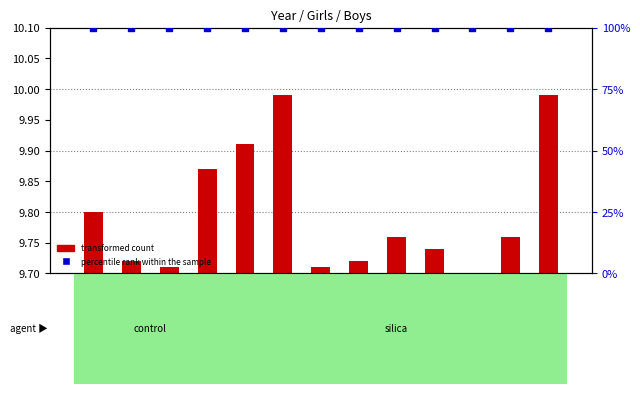

What are all the series names shown in the legend?

transformed count, percentile rank within the sample